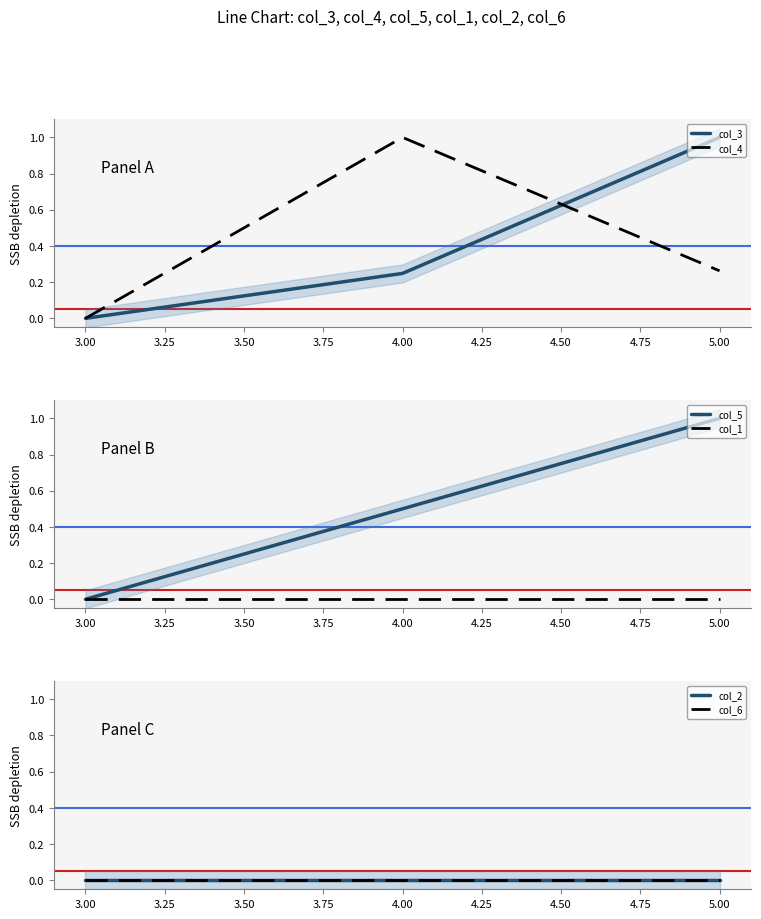

What are all the series names shown in the legend?

col_3, col_4, col_5, col_1, col_2, col_6